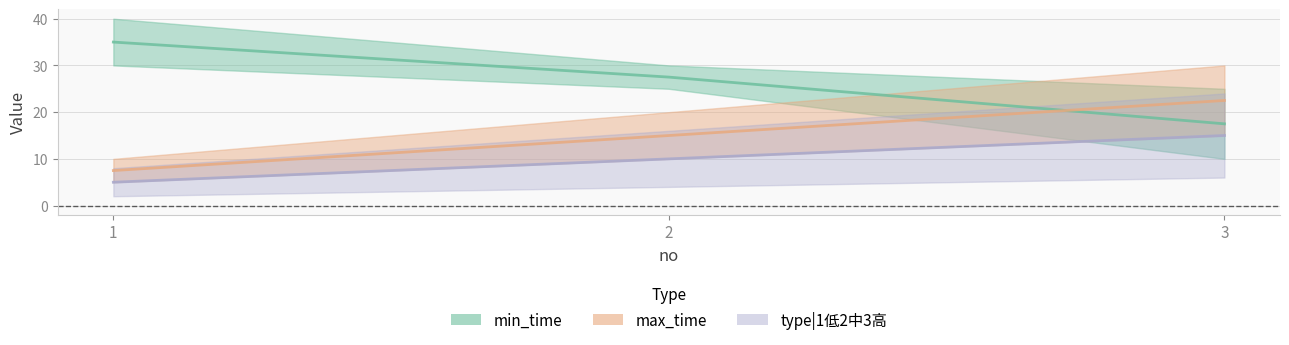

Which series has the widest spread of values?

min_time